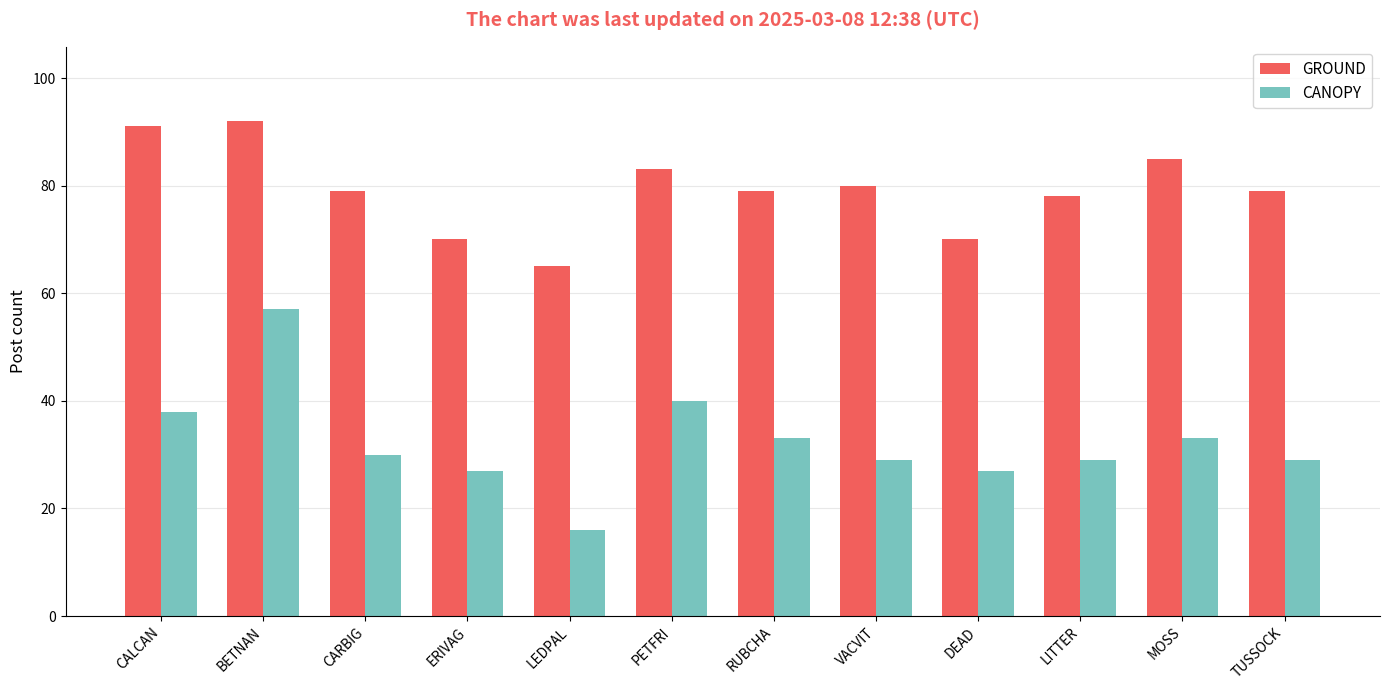

At which label does GROUND first exceed 79?

CALCAN